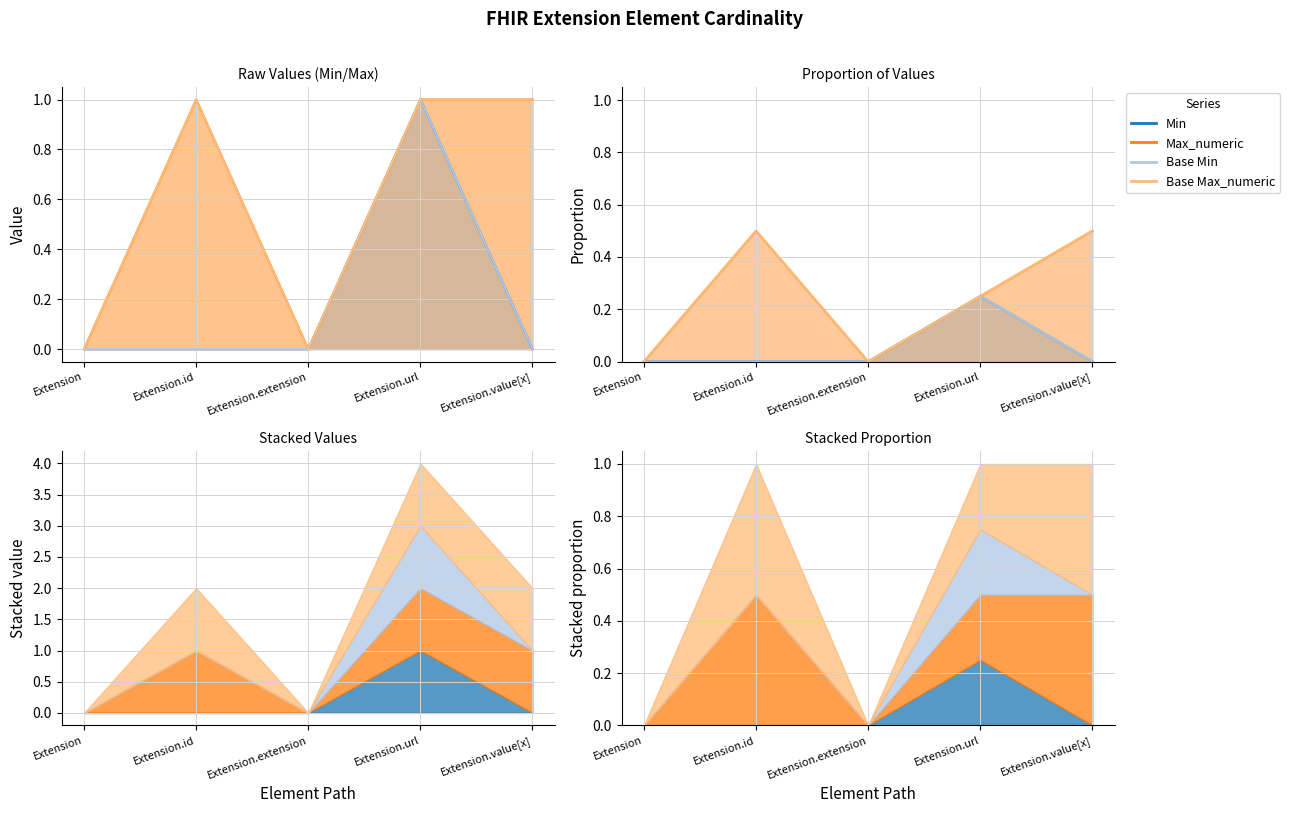

What is the label of the 1st point from the right?

Extension.value[x]